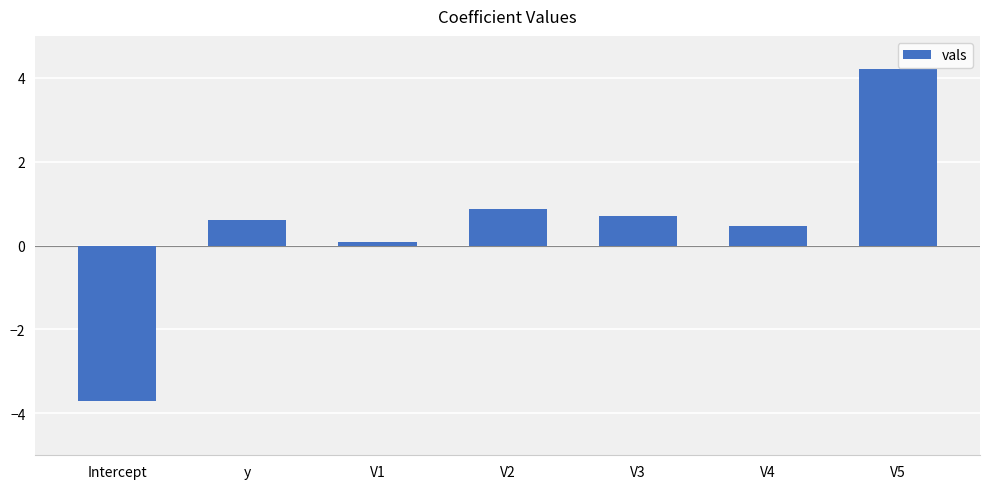

What is the sum of all values?

3.2